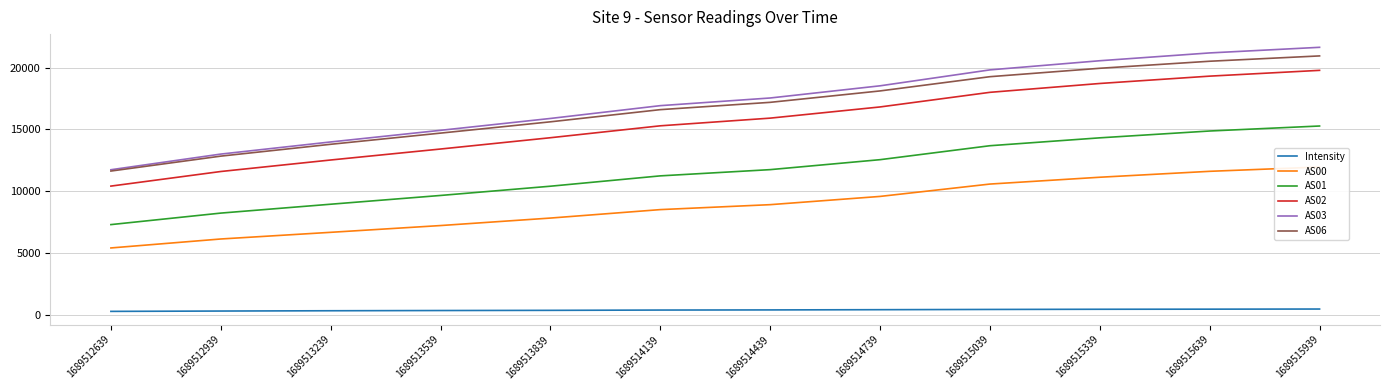

How many lines are shown in the chart?

6